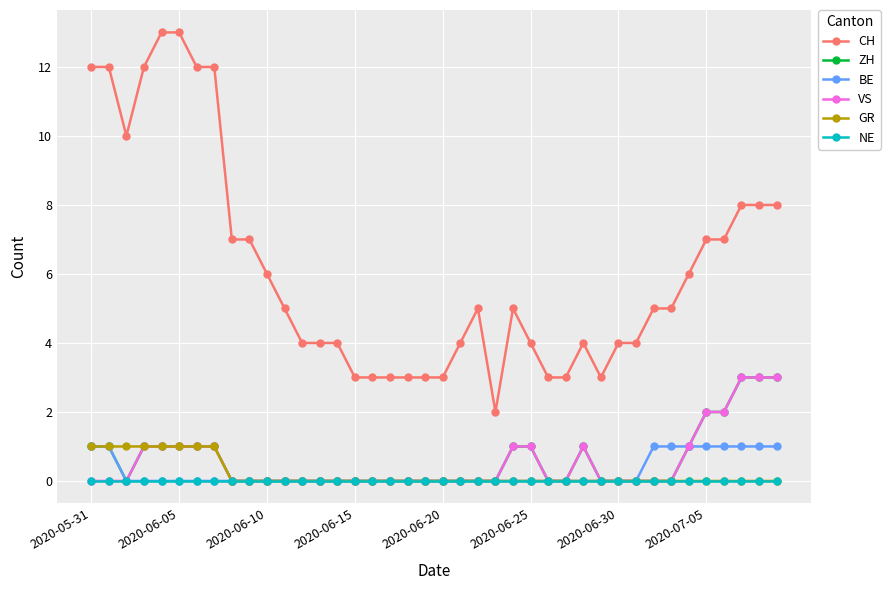

Which series has the largest total across all categories?

CH